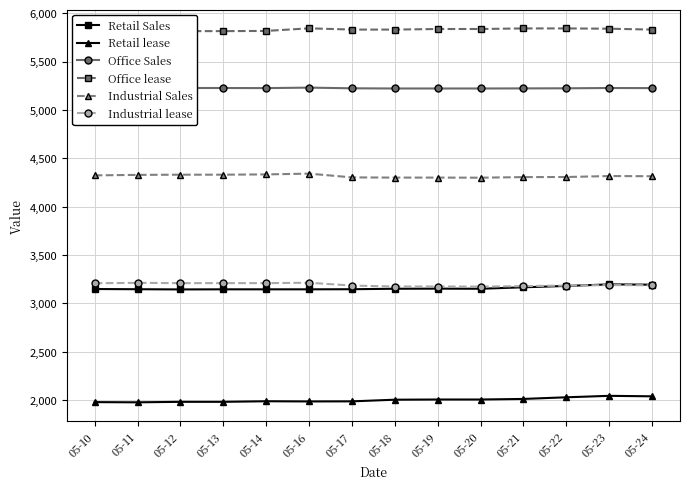

Rank the series by their maximum value, from lowest to highest.

Retail lease, Retail Sales, Industrial lease, Industrial Sales, Office Sales, Office lease